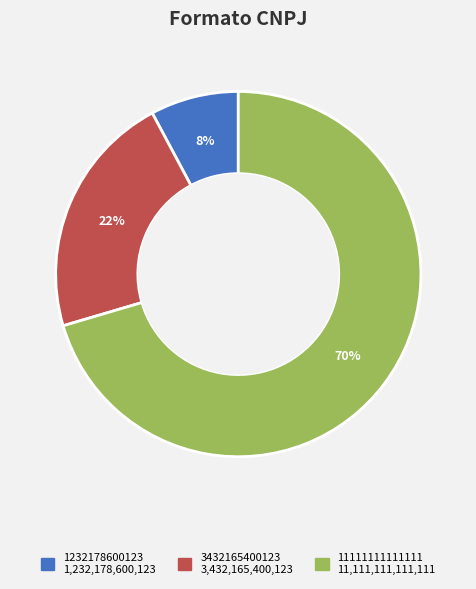

Is there a majority slice in this chart?

Yes